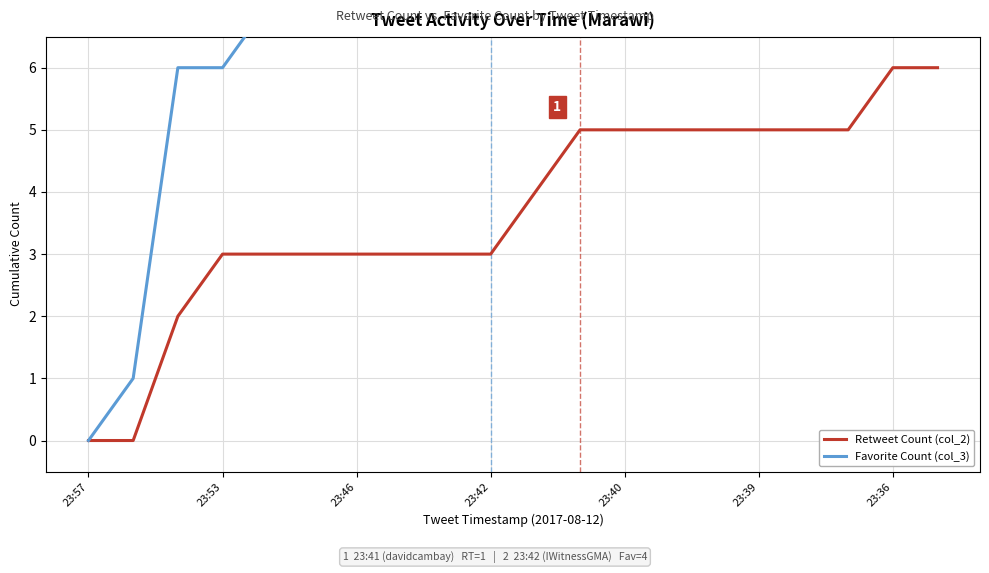

The value of Retweet Count (col_2) at 10 is 6. True or false?

False